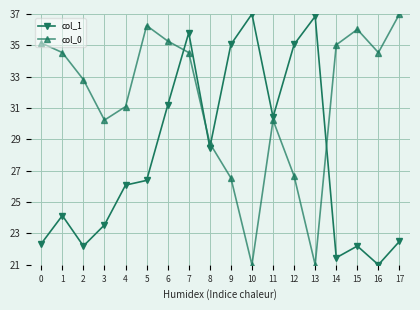

What are all the series names shown in the legend?

col_1, col_0